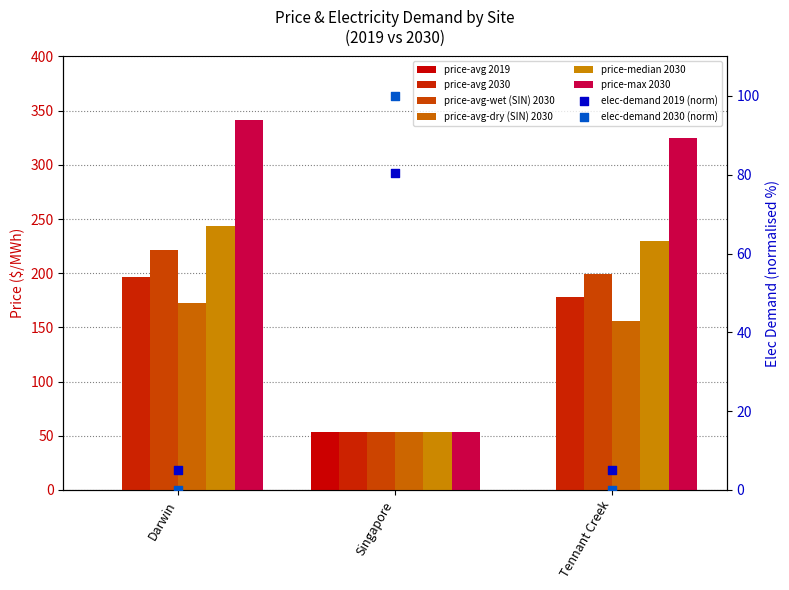

Which series has the largest total across all categories?

price-max 2030